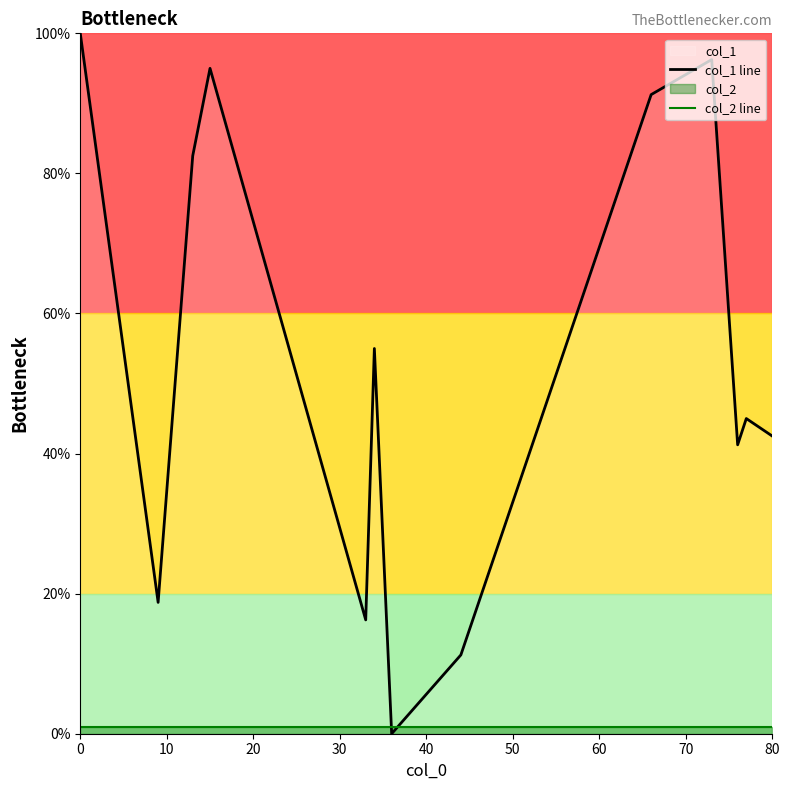

Reading left to right, transcribe all the data shown in this chart.

col_1 line: 100.0	18.8	82.5	95.0	16.2	55.0	0.0	11.2	91.2	96.2	41.2	45.0	42.5
col_2 line: 1.0	1.0	1.0	1.0	1.0	1.0	1.0	1.0	1.0	1.0	1.0	1.0	1.0